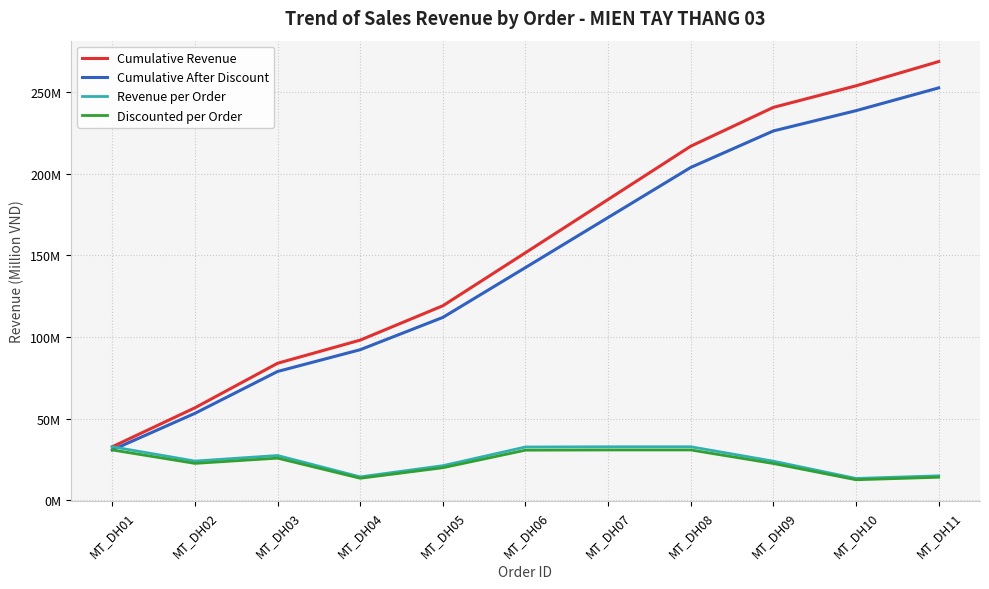

At how many categories does at least one series exceed 124?

6